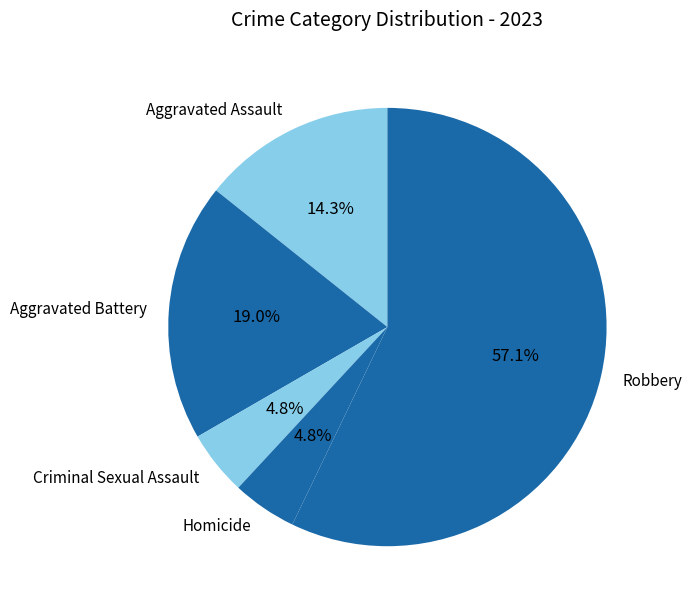

Does Robbery represent more than half of the total?

Yes